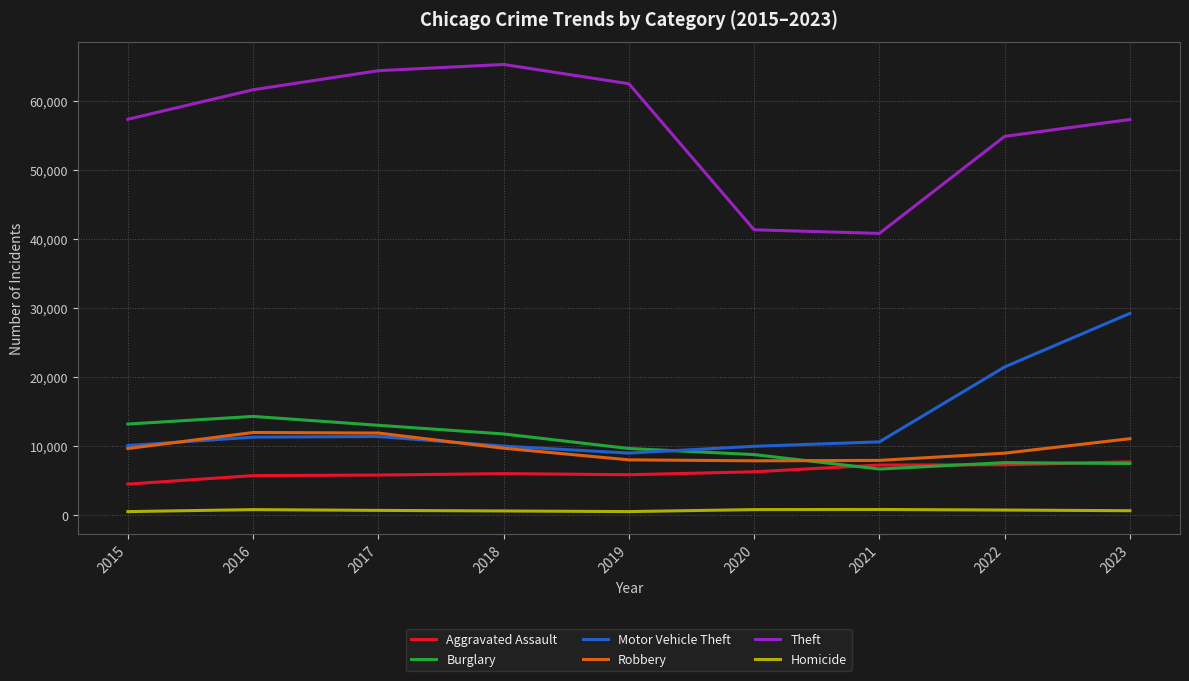

What is the total value across all series at 2019?

95444